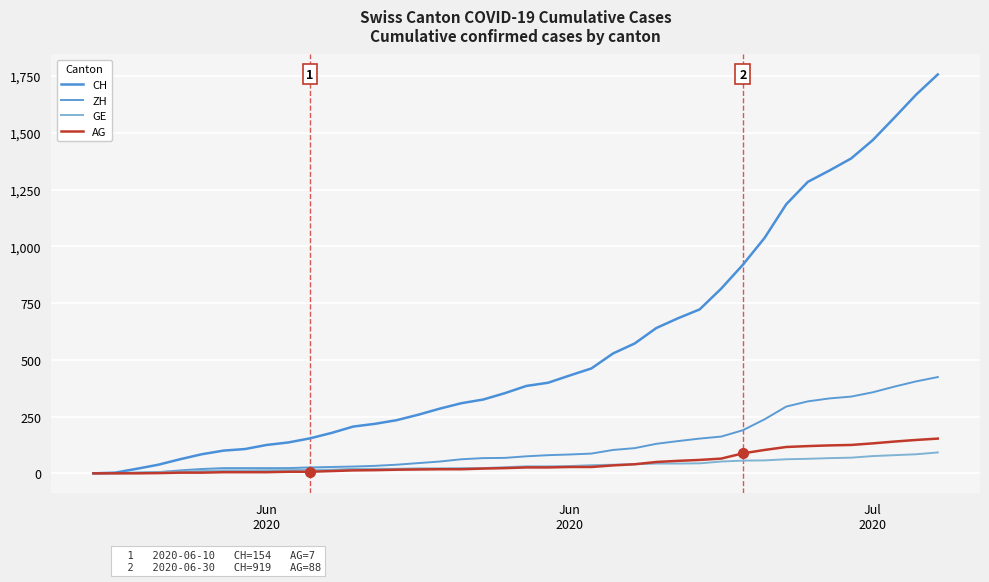

List the series in order of their peak value, highest first.

CH, ZH, AG, GE